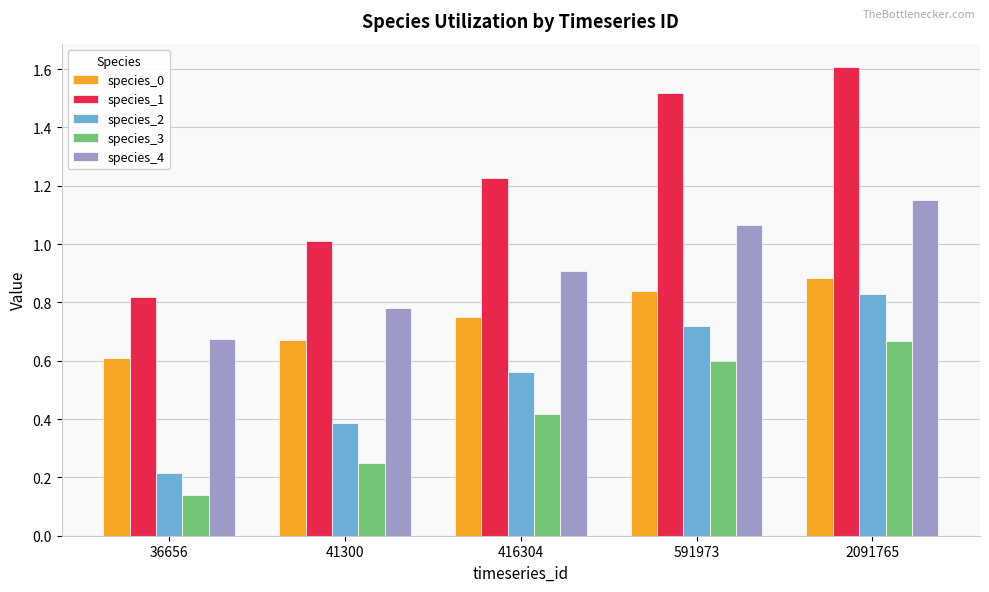

What is the total value across all series at 2091765?

5.1